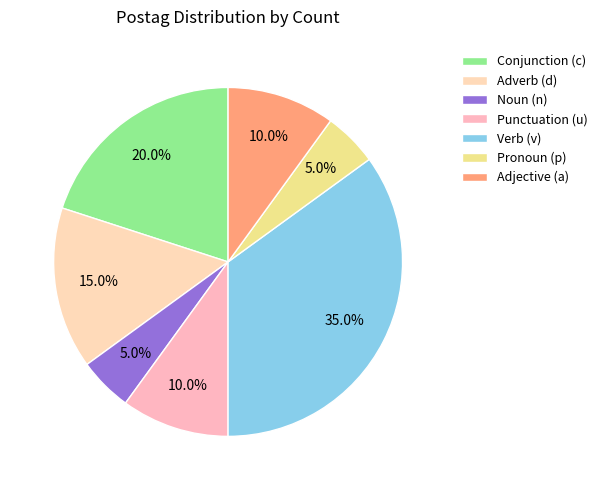

To the nearest percent, what is the average slice percentage?

14%